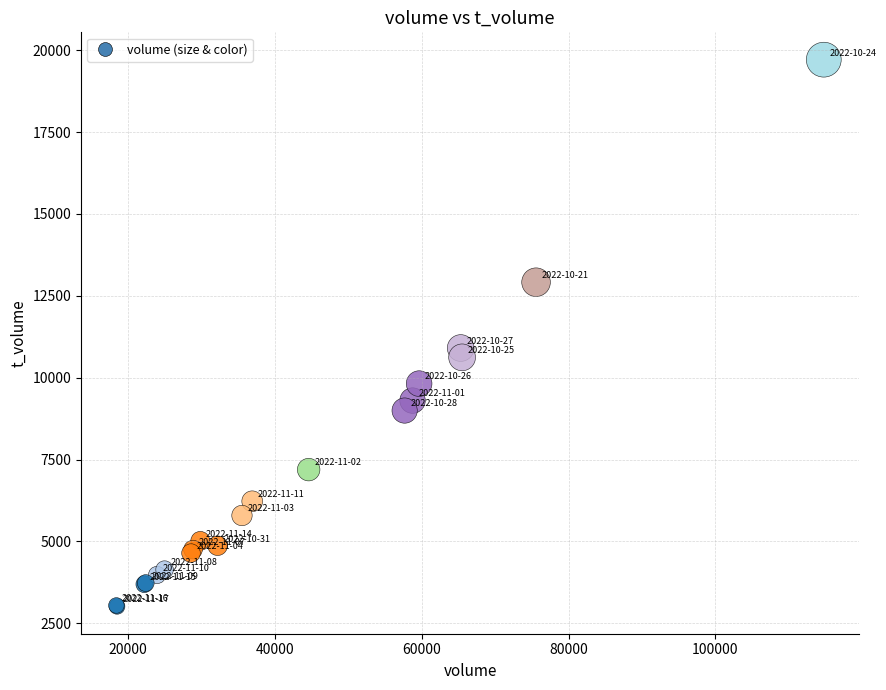

What Y value in the scatter plot is closest to 11364?

10906